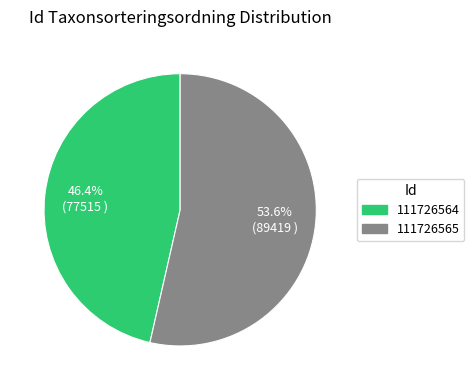

Rank the categories by value from lowest to highest.

111726564, 111726565